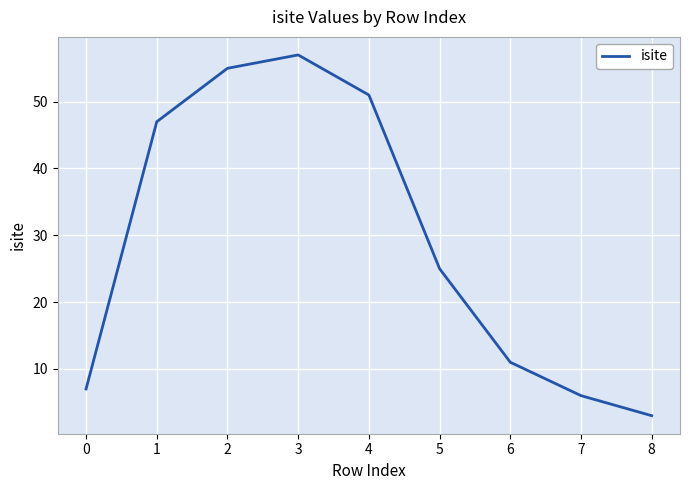

Rank the categories by value from lowest to highest.

8, 7, 0, 6, 5, 1, 4, 2, 3